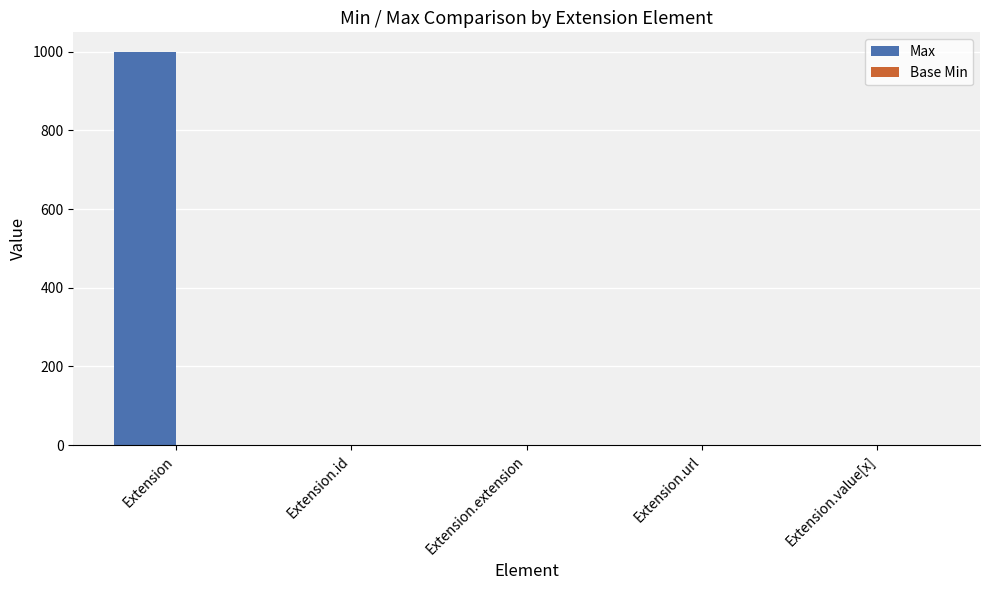

Which series changed the most between Extension and Extension.url?

Max